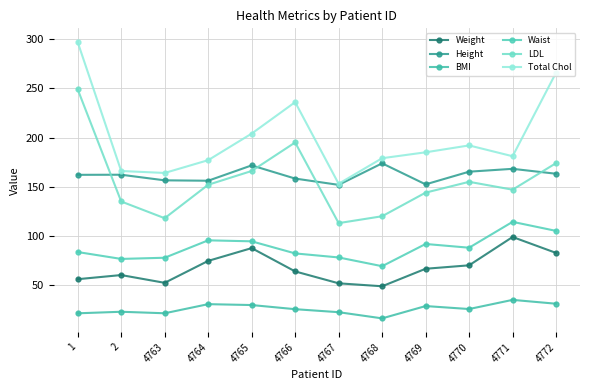

The value of BMI at 4763 is 5.5. True or false?

False